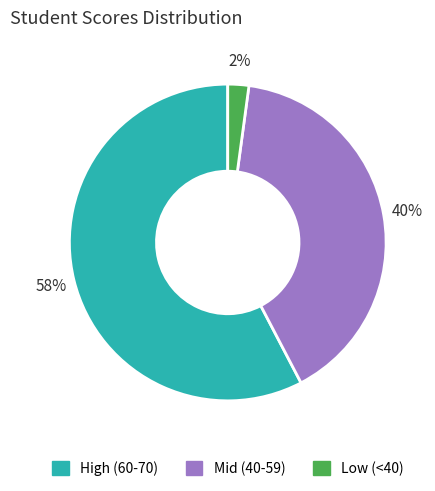

To the nearest percent, what is the difference between the largest and smallest slice percentages?

56%